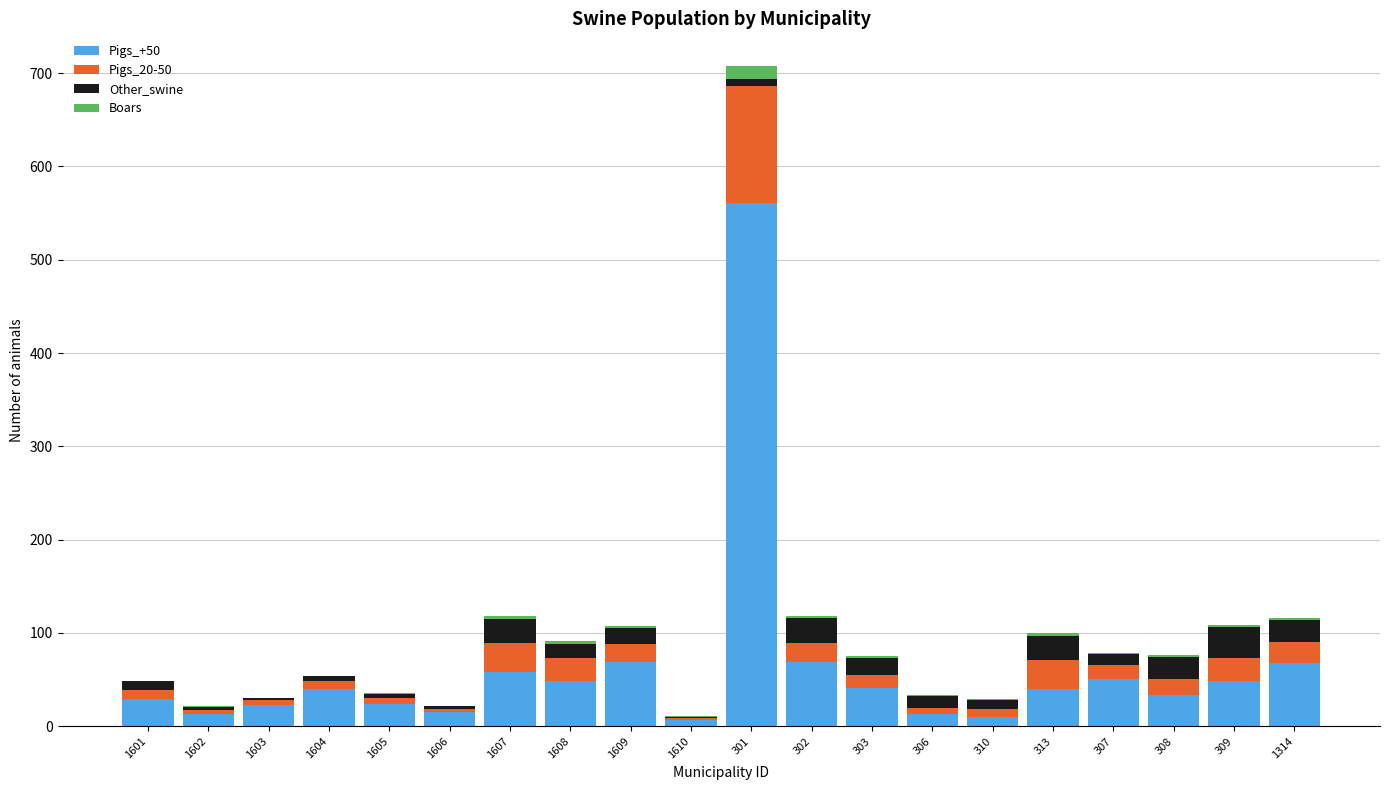

Is it true that Pigs_+50 equals 560.5 at 301?

True